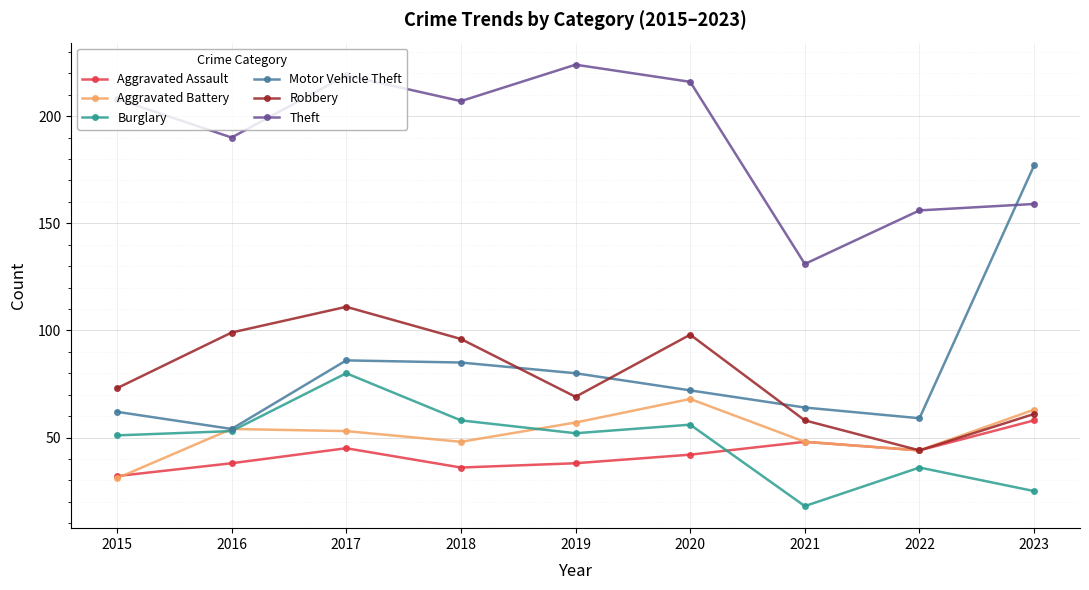

What is the sum of all Motor Vehicle Theft values?

739